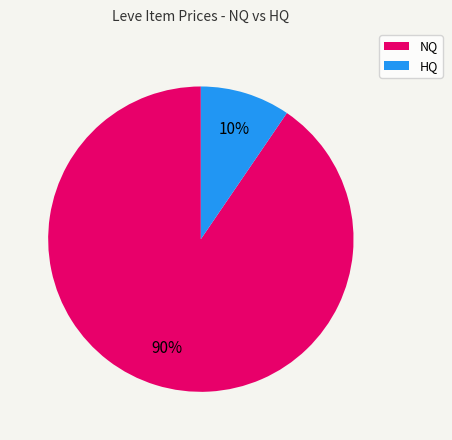

Is there any slice that represents more than half of the pie?

Yes